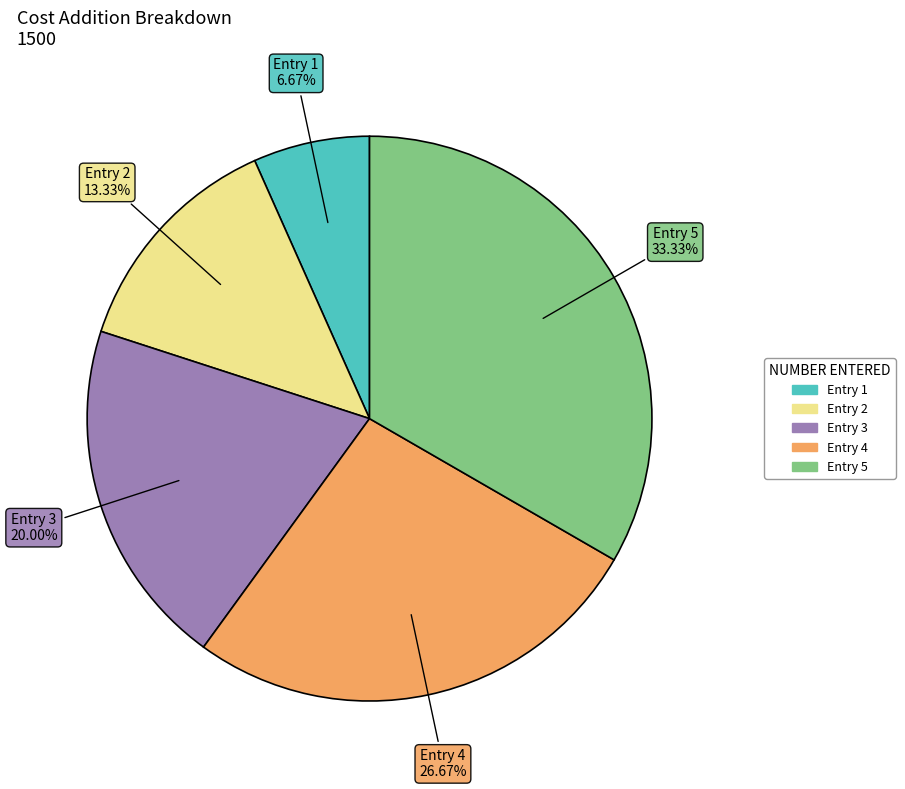

Count the number of slices in the pie.

5